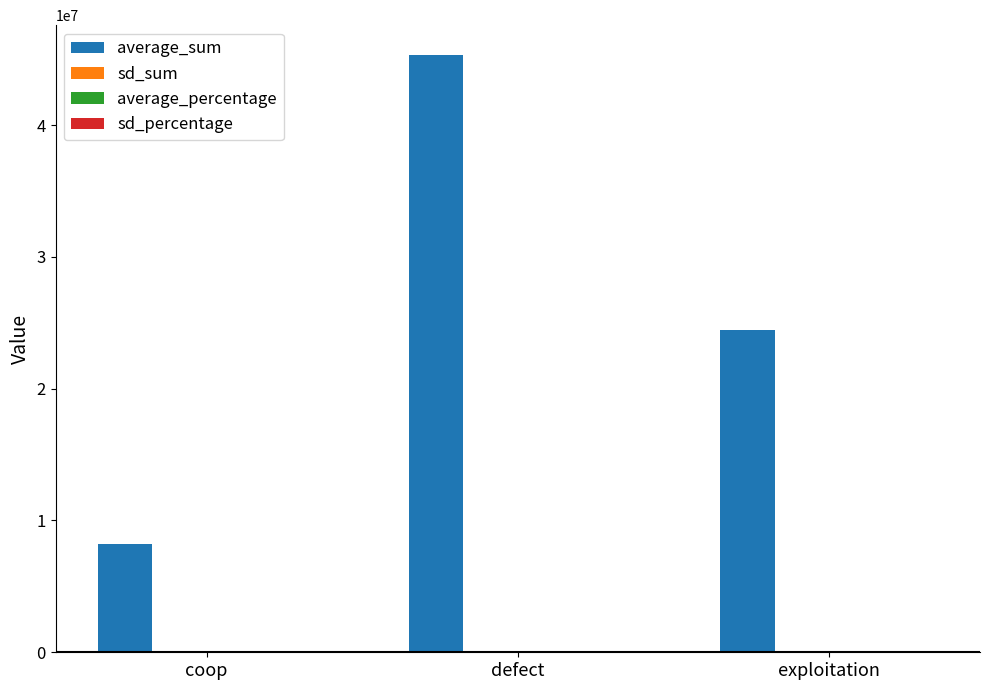

What is the spread (max minus min) of values at coop?

8237428.9